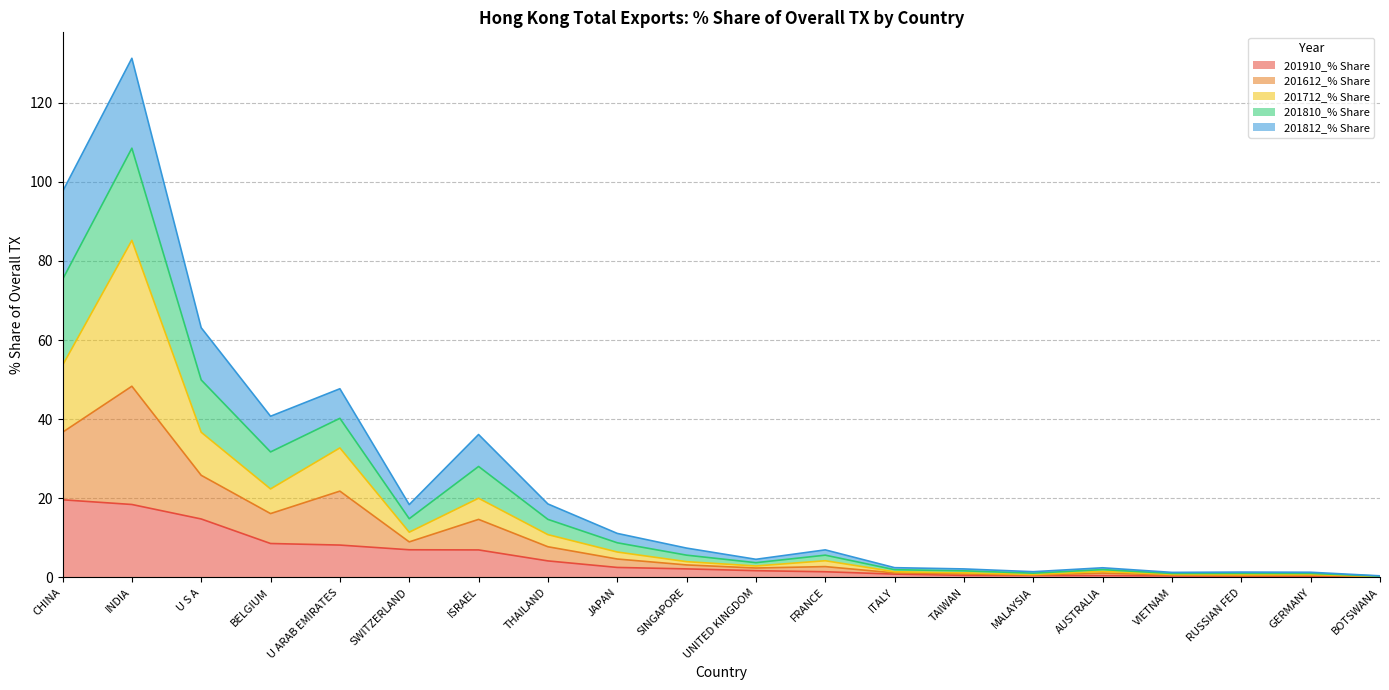

What is the highest value of the 201910_% Share series?

19.6